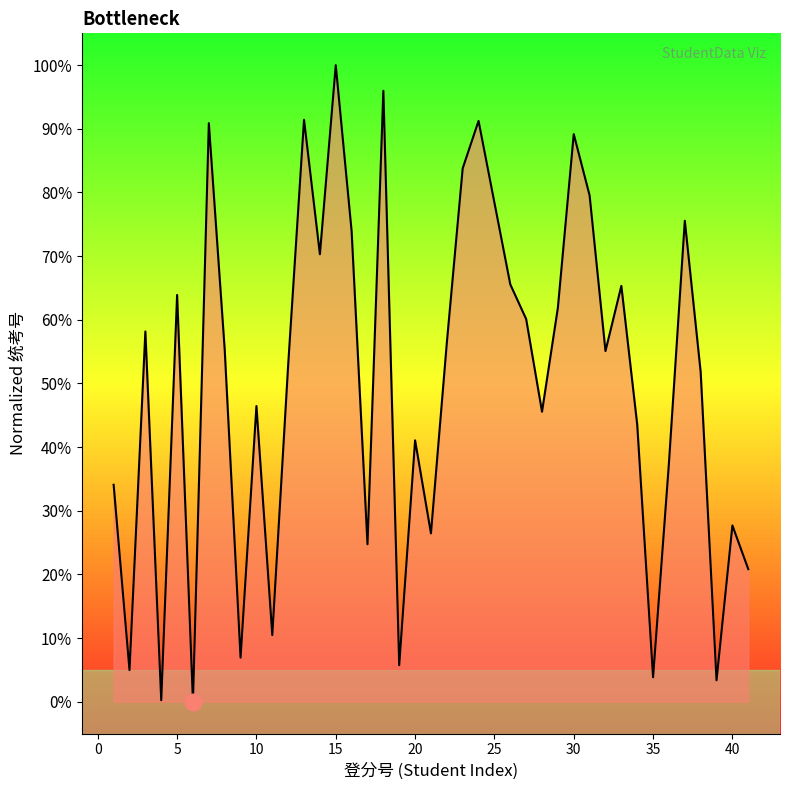

What is the difference between the maximum and minimum values?

1.0